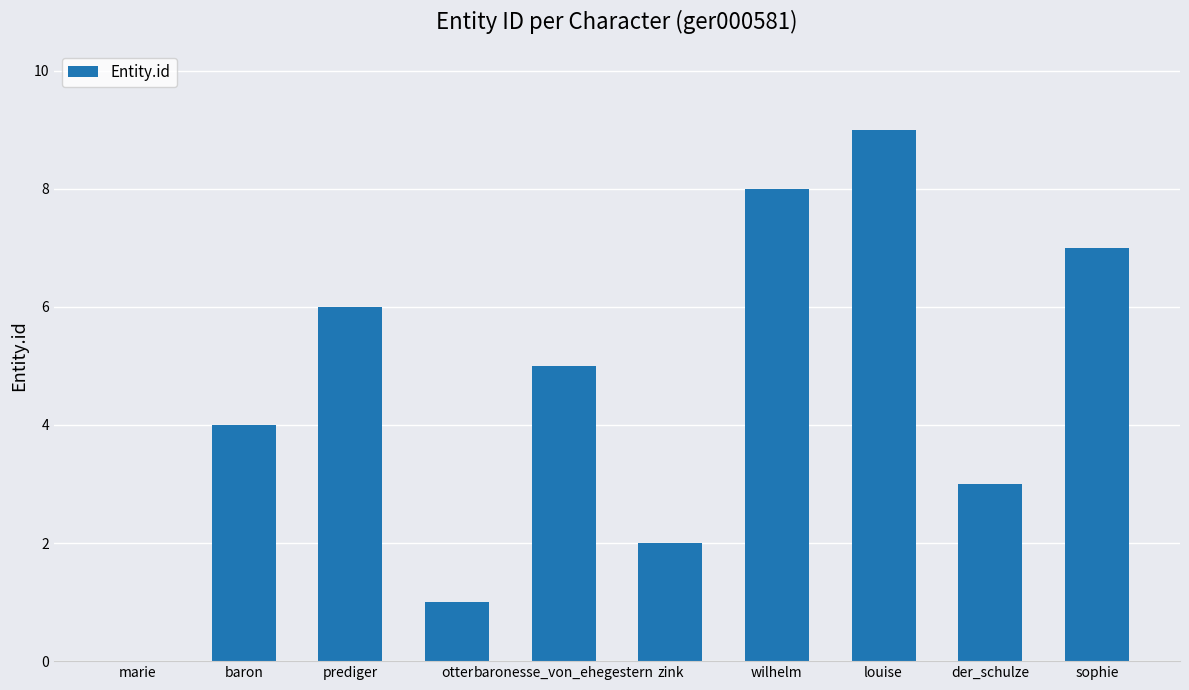

Is it true that the value at baronesse_von_ehegestern is 5?

True